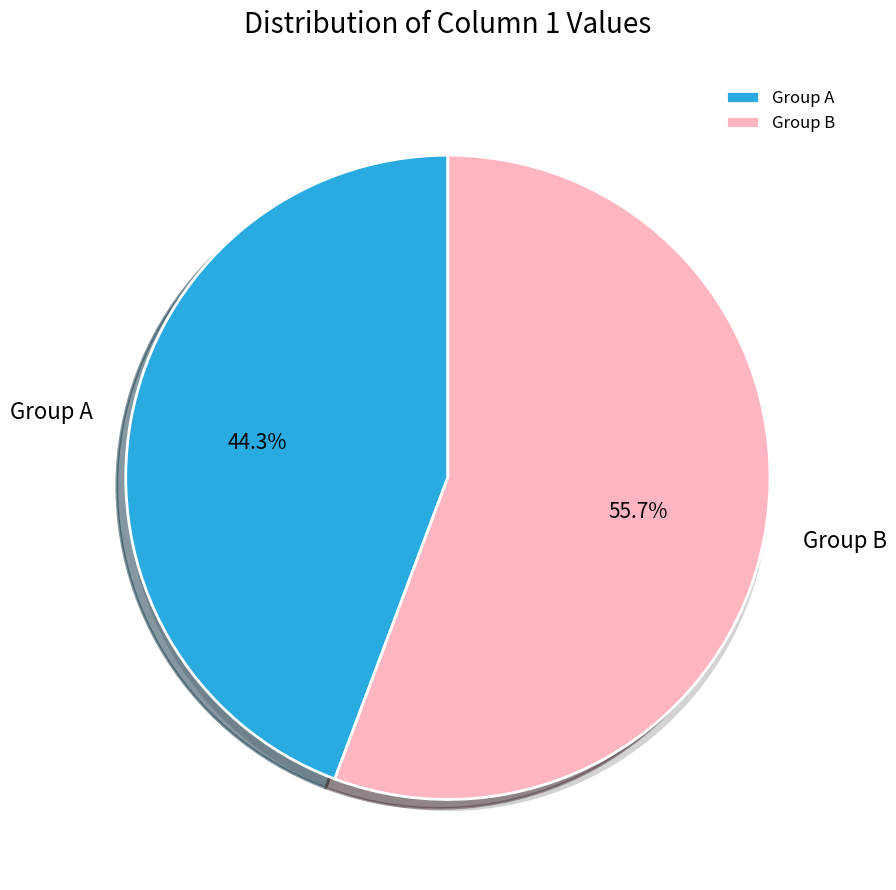

Is 8 the majority of the pie?

No